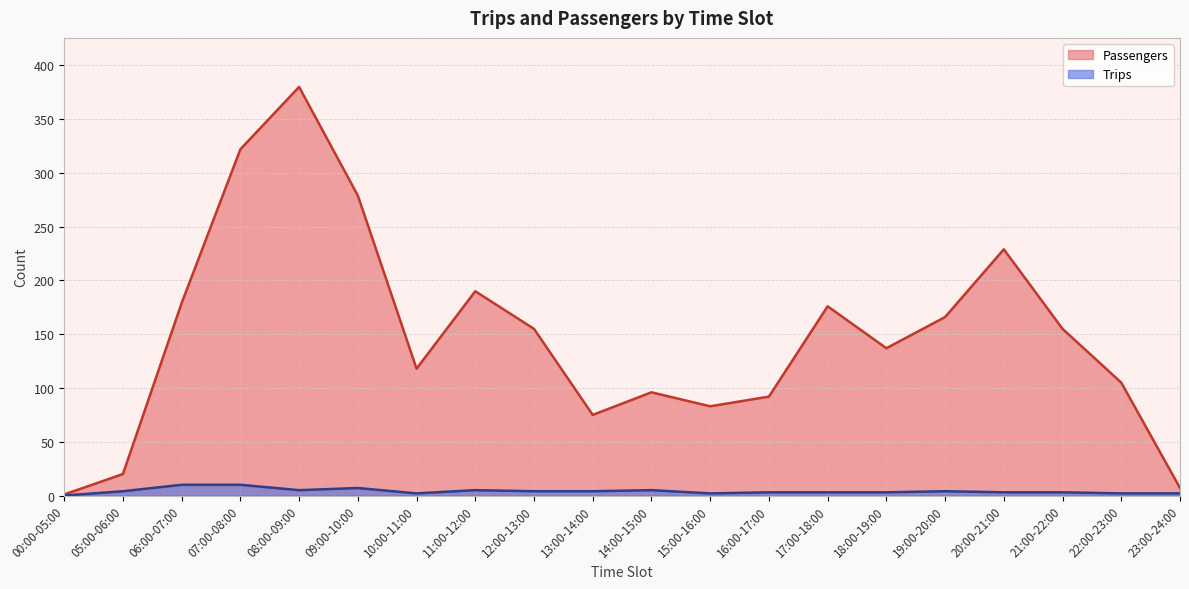

Where is the first local minimum for Passengers?

10:00-11:00